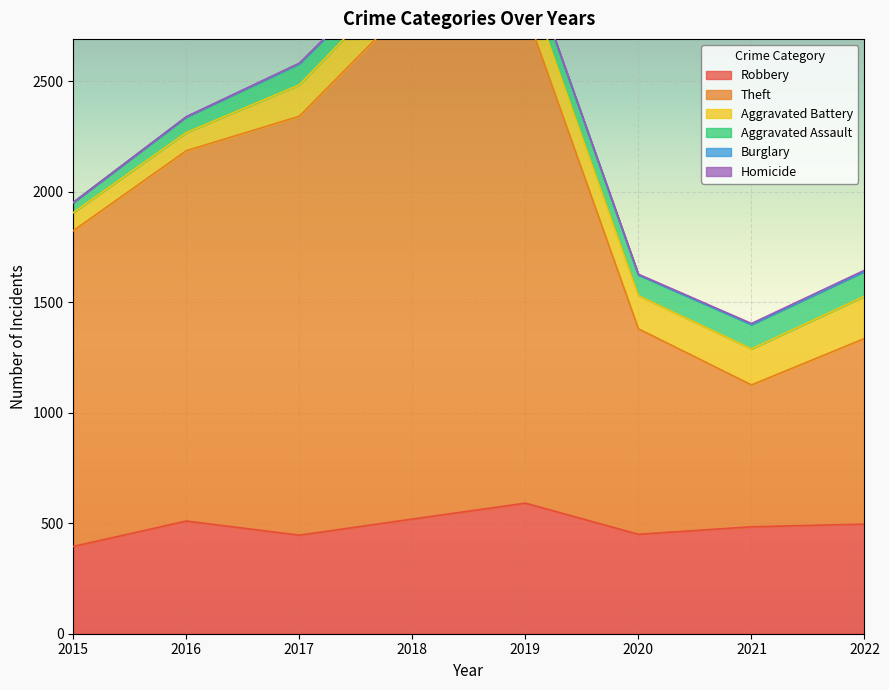

True or false: Aggravated Battery and Aggravated Assault intersect in this chart.

False